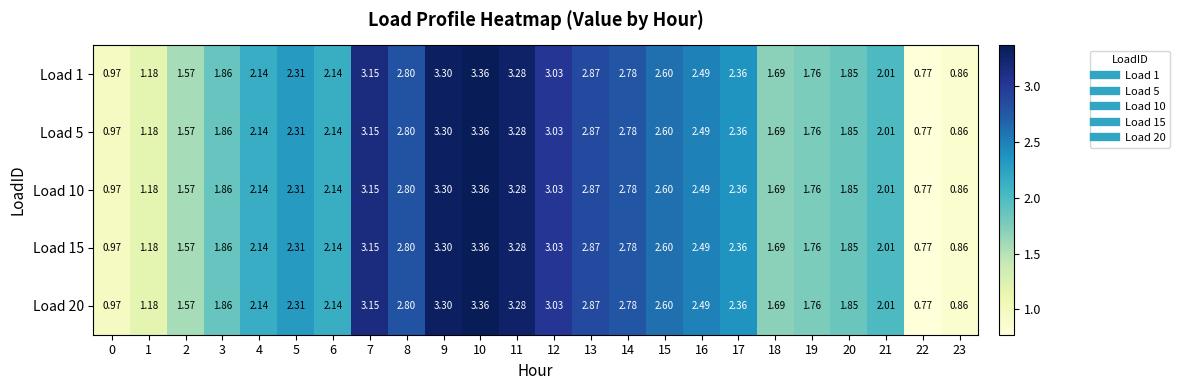

Is the value of Load 15 at 9 greater than the value of Load 5 at 16?

Yes